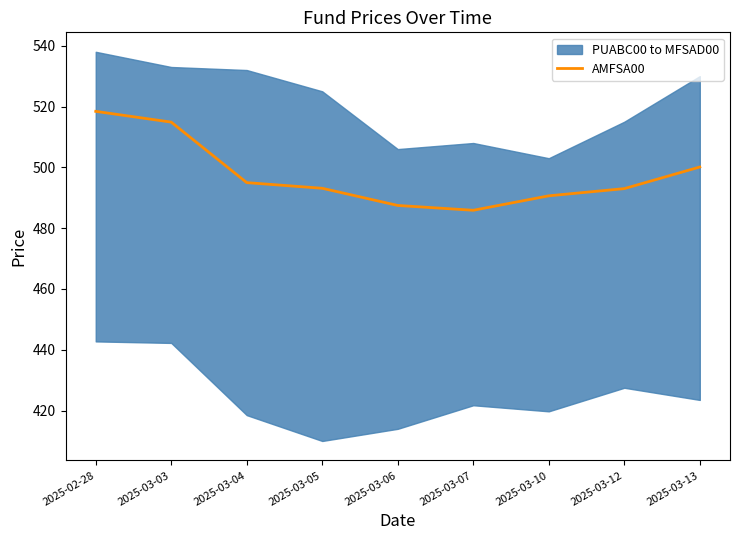

What is the difference between the maximum and minimum values?

32.5